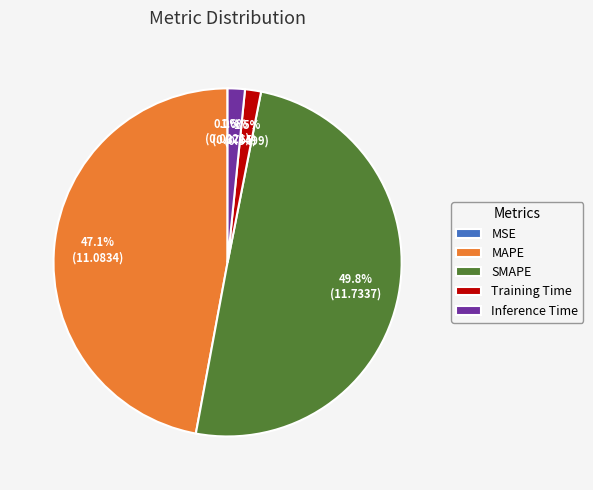

What percentage do SMAPE and Inference Time together represent?

51.4%